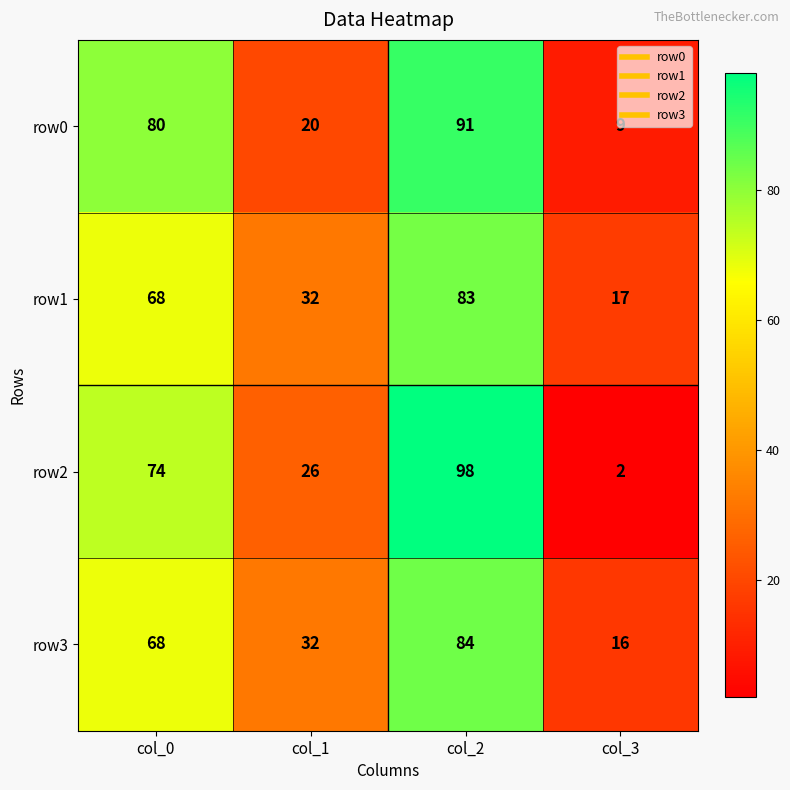

What is the minimum value for row1?

17